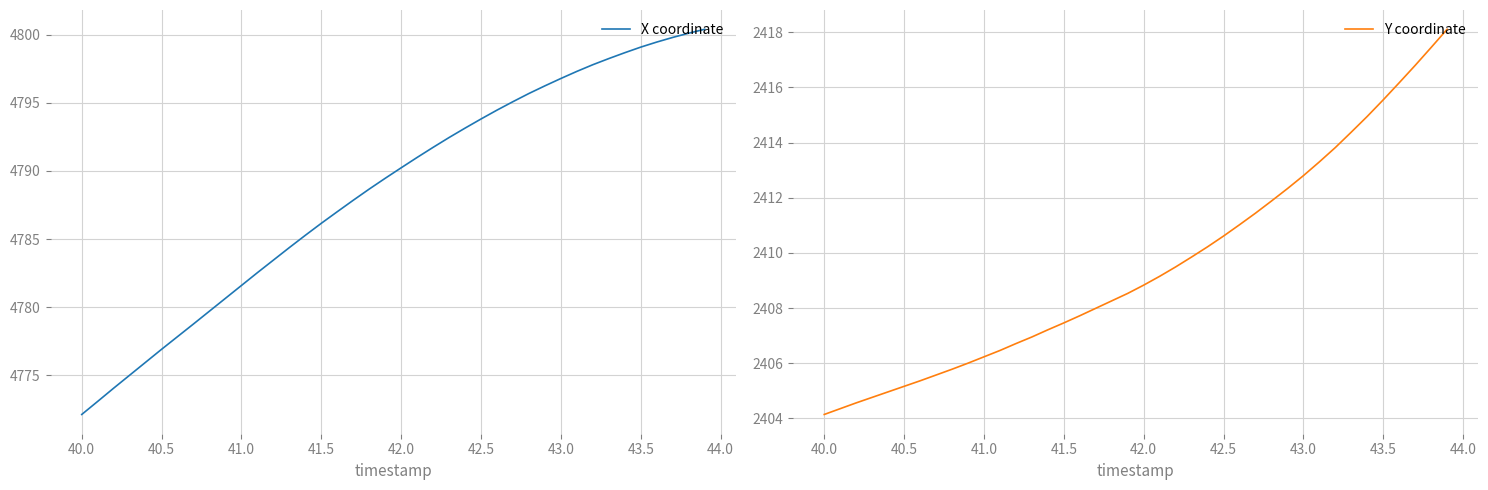

Does the chart have visible grid lines?

Yes